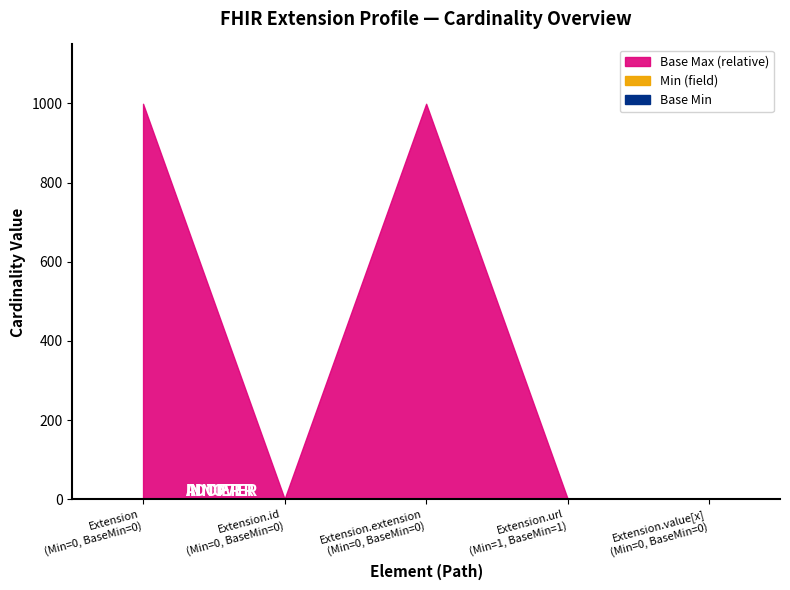

What is the sum of the Max_numeric values at Extension.url and Extension?

1000